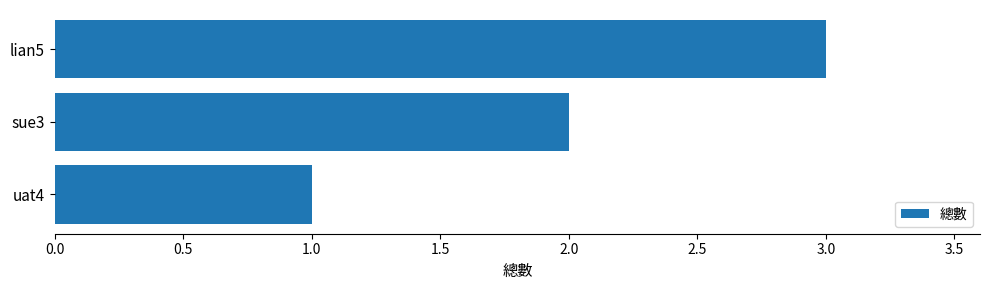

List the labels in order of value, smallest first.

uat4, sue3, lian5